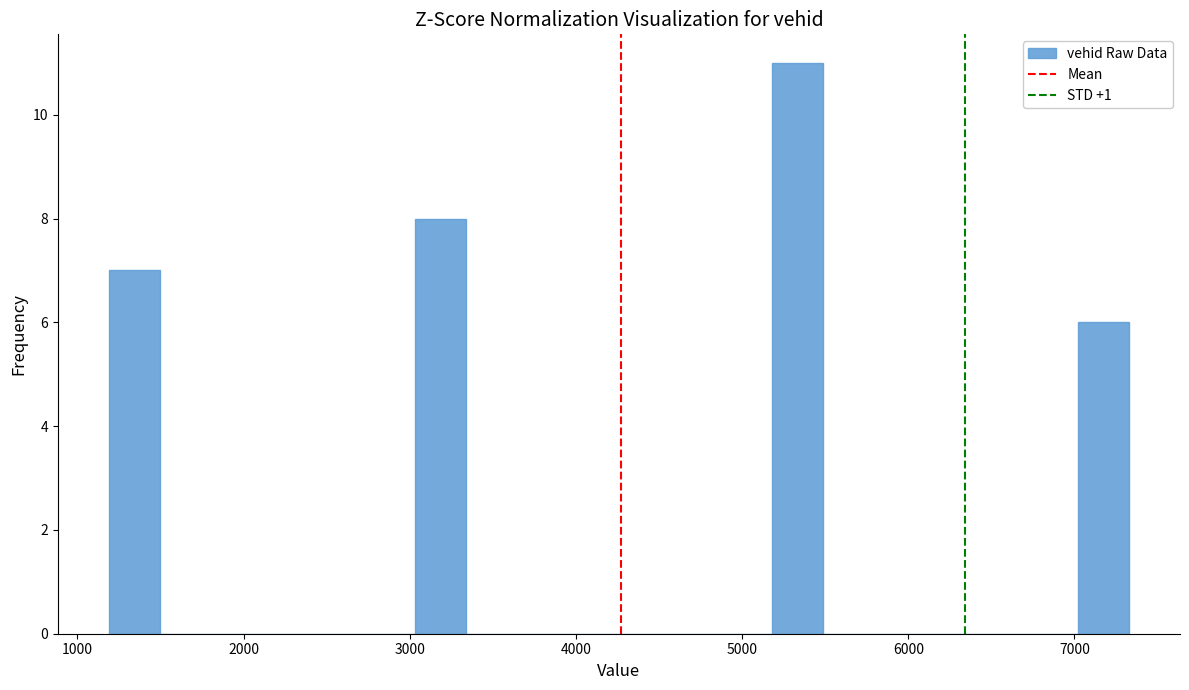

Around what value on the x-axis is the tallest bar? Give the approximate position of its centre, as read against the axis.

5300